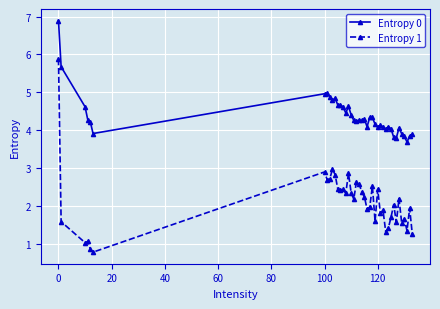

List the series in order of their peak value, lowest first.

Entropy 1, Entropy 0